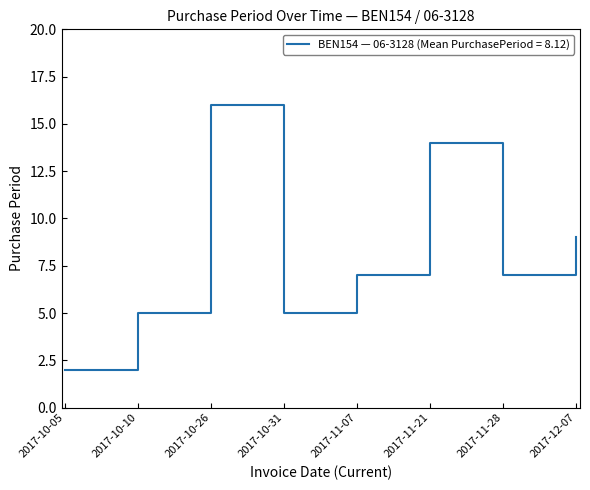

How many distinct data groups are displayed?

1